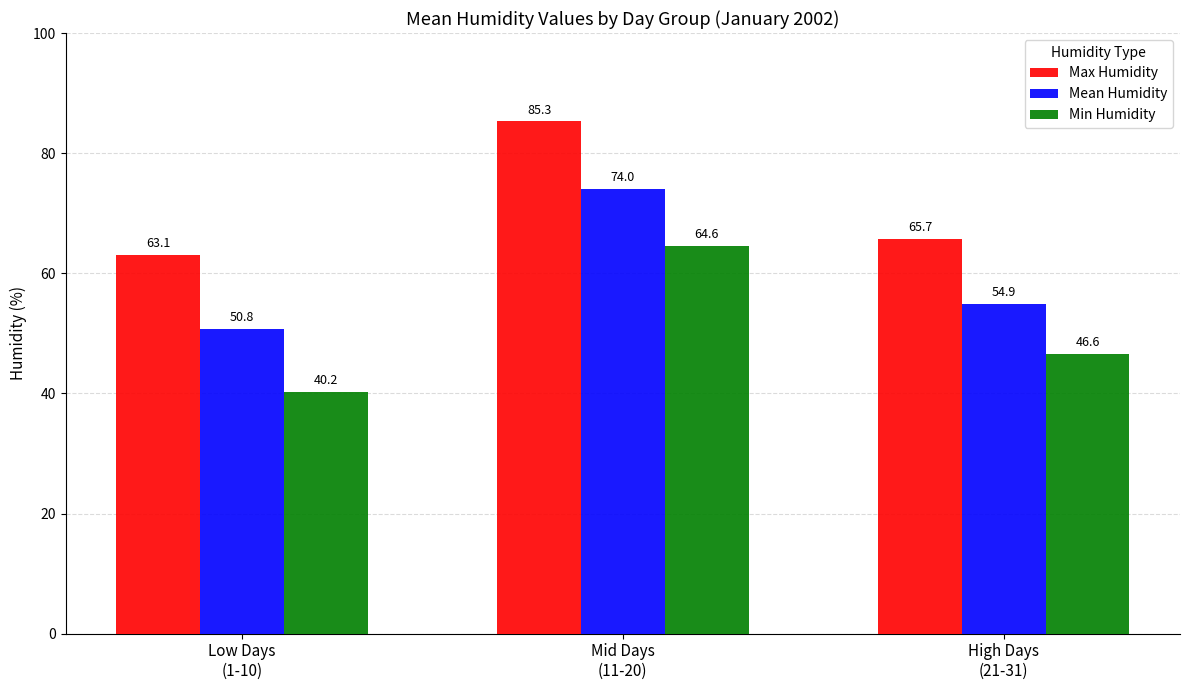

Does the chart contain stacked bars?

No